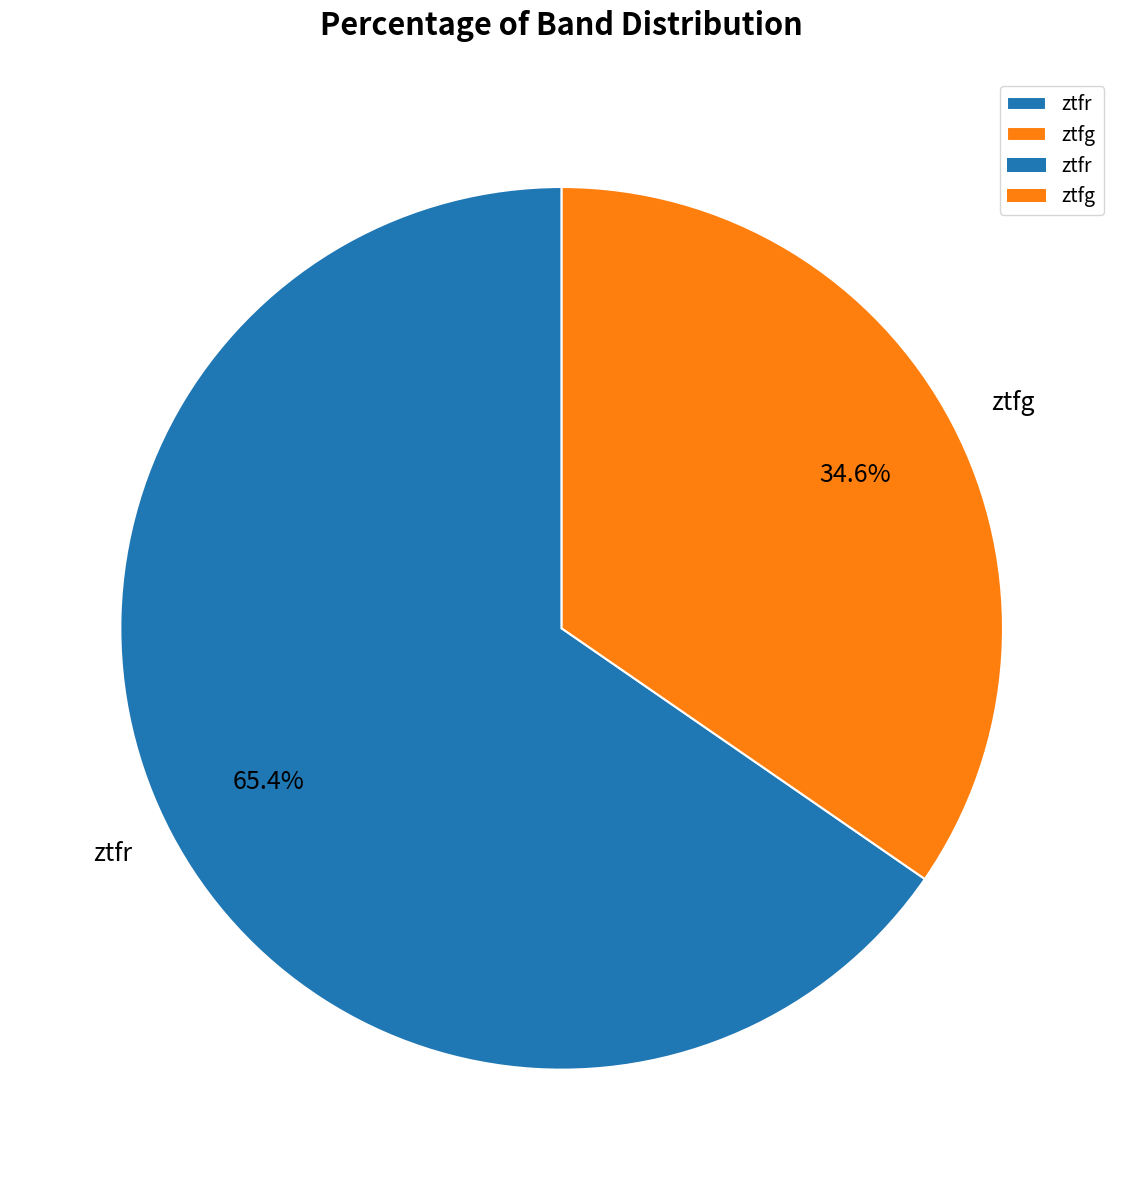

Which slice is the smallest?

ztfg